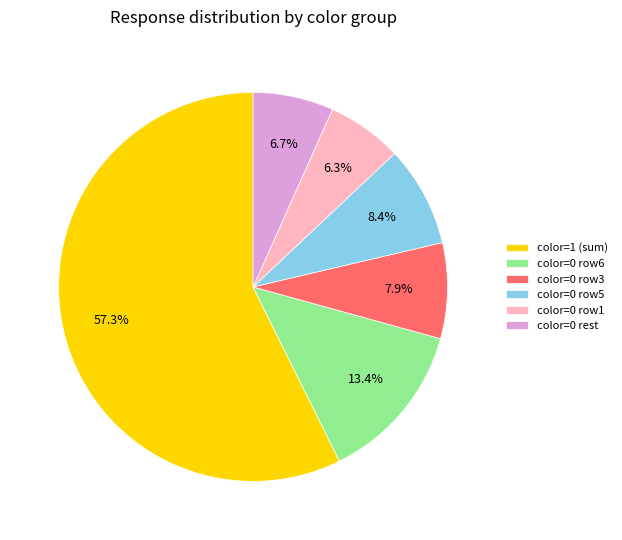

Which category has the biggest portion of the pie?

color=1 (sum)